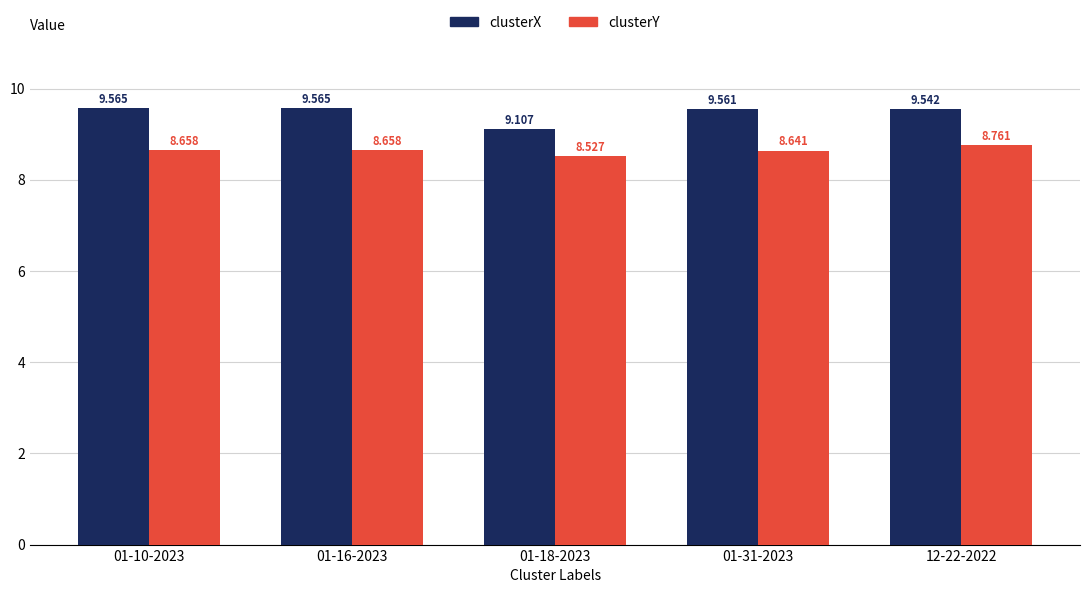

Does the chart contain stacked bars?

No